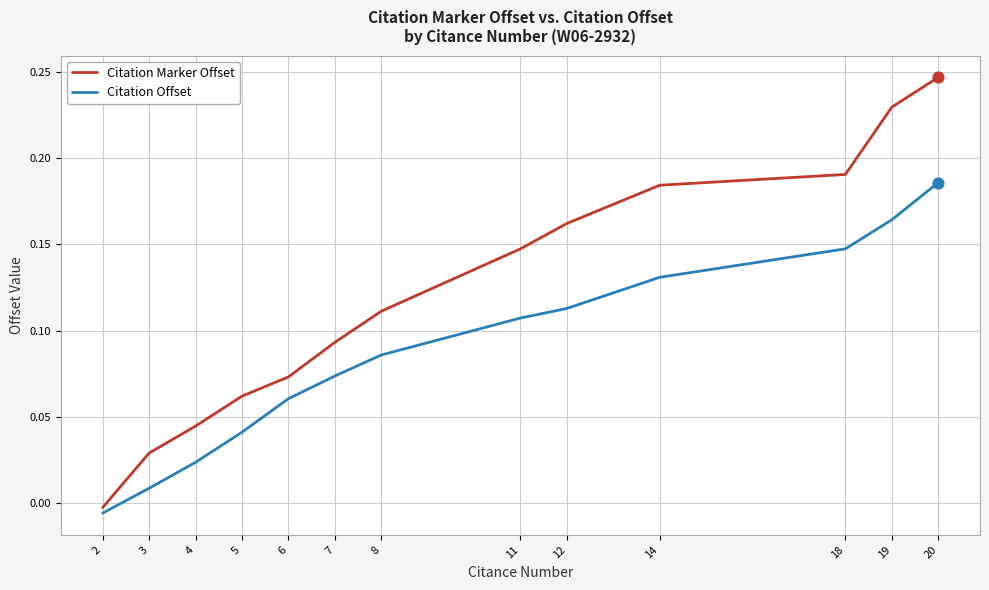

Is the value of Citation Marker Offset at 11 greater than the value of Citation Offset at 2?

Yes